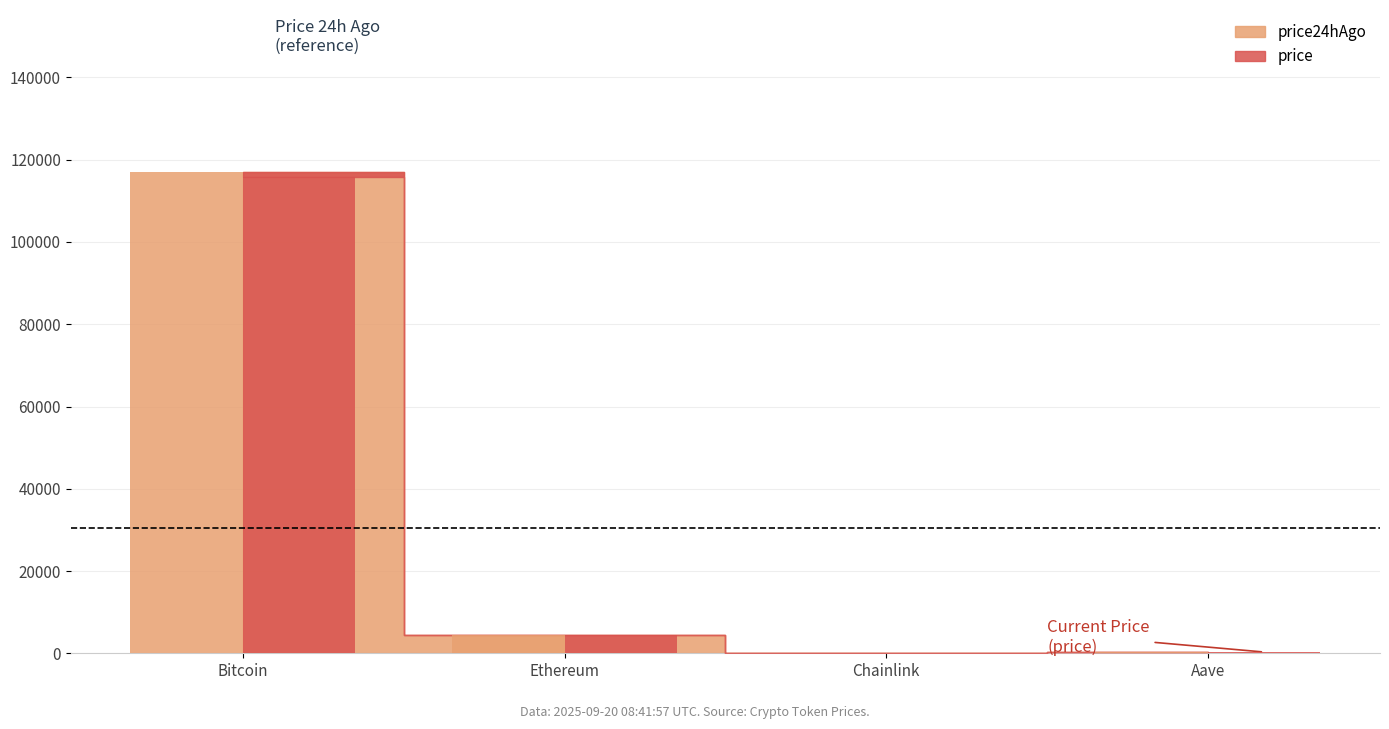

What is the greatest value displayed?

117092.0